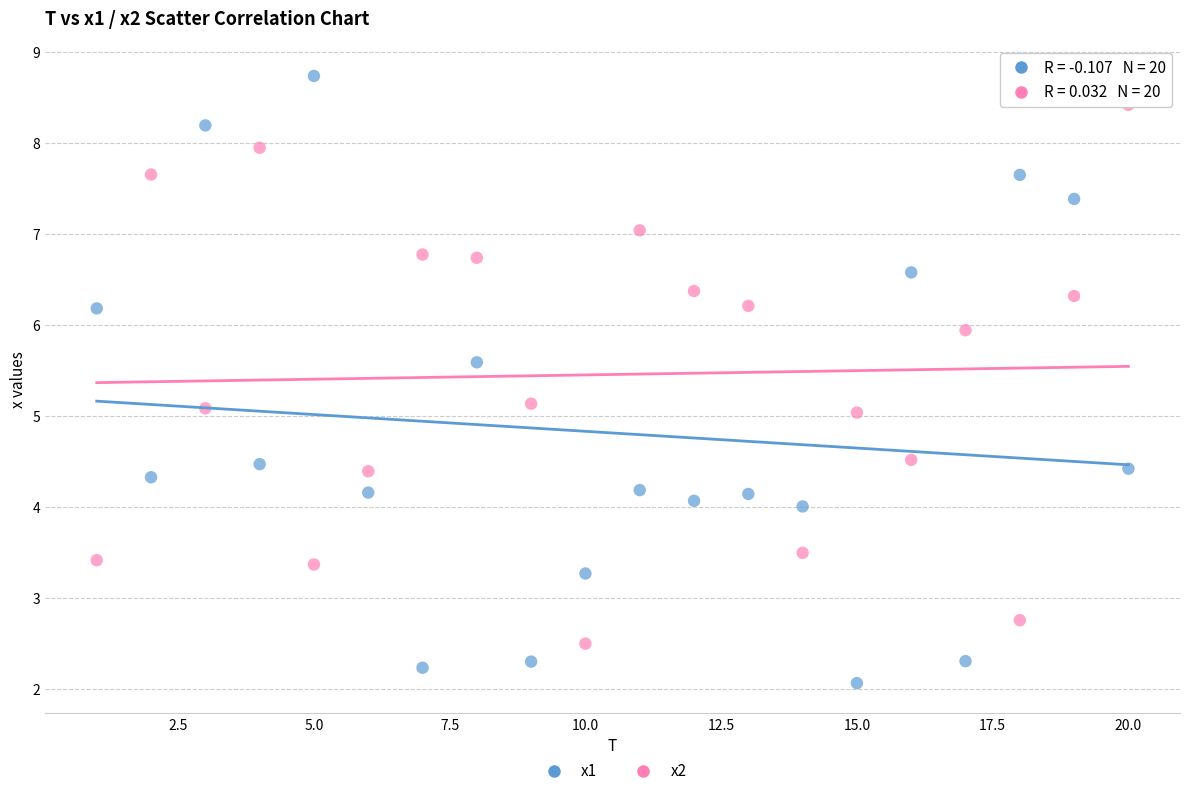

Across all data points, what is the range of X values (max minus min)?

19.0